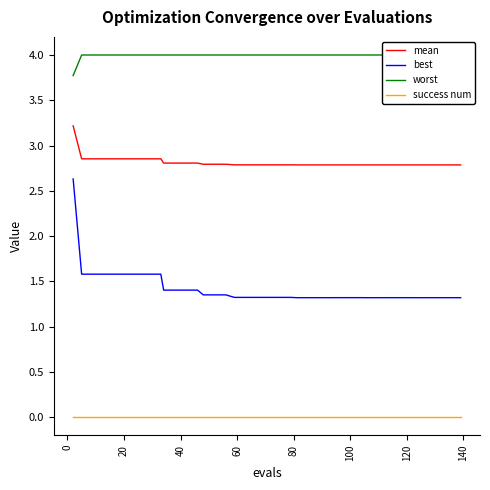

True or false: best and mean cross at least once.

False